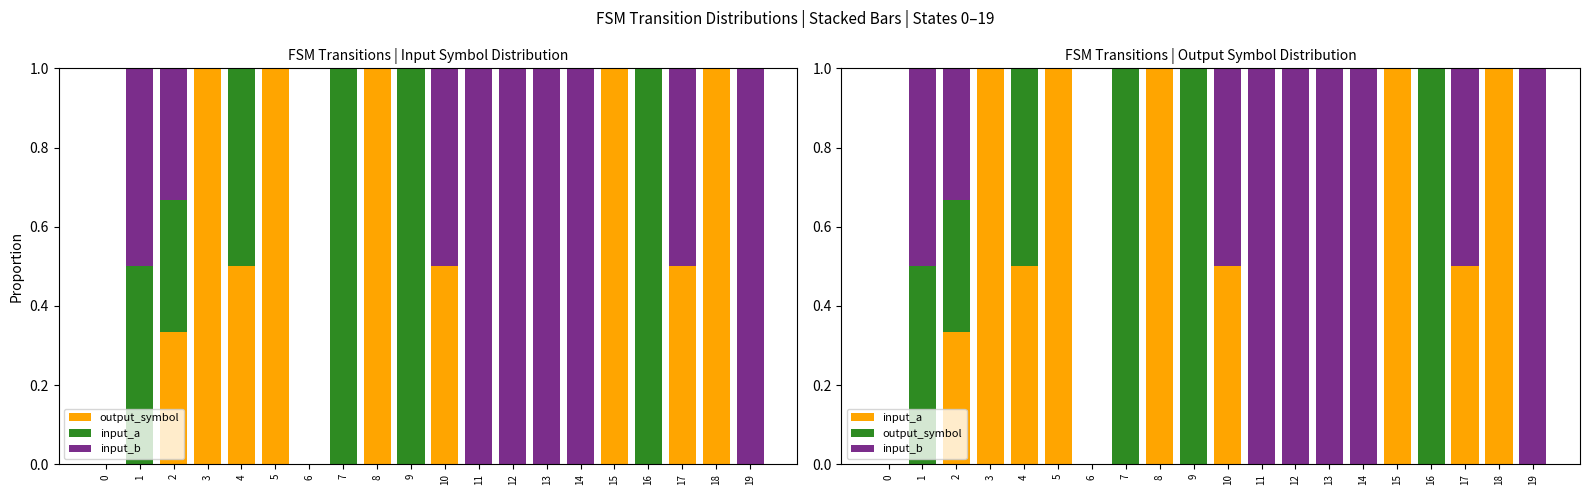

Which series changed the most between 3 and 12?

input_a